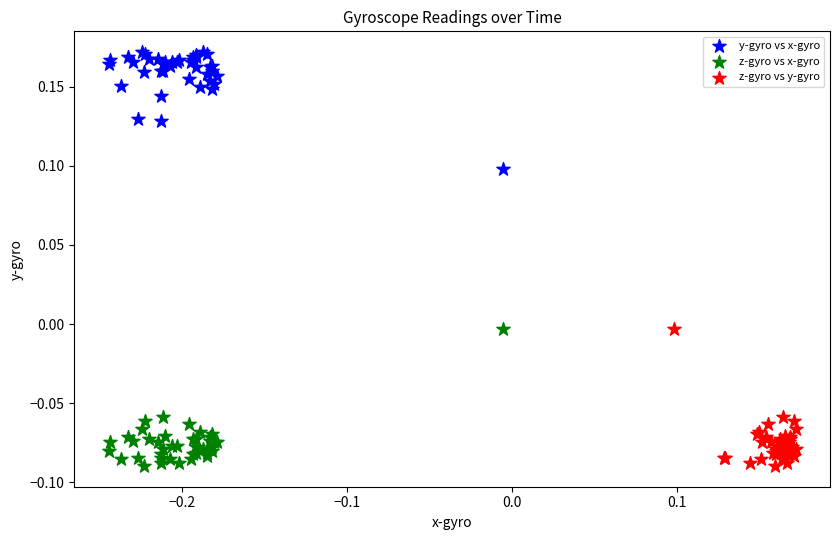

What are all the series names shown in the legend?

y-gyro vs x-gyro, z-gyro vs x-gyro, z-gyro vs y-gyro